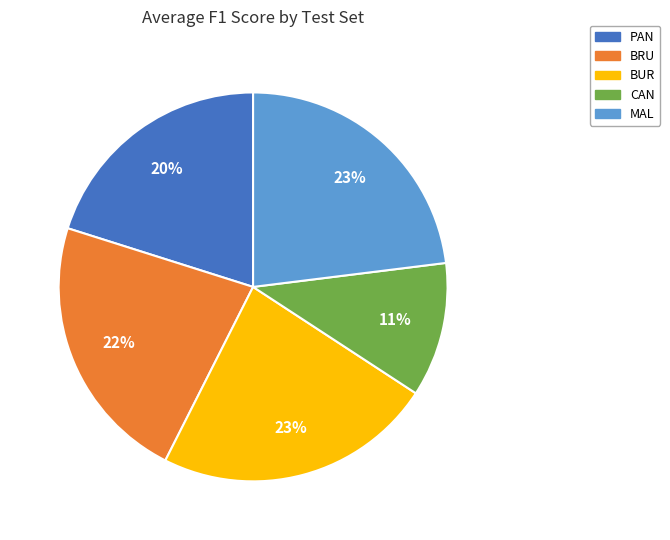

To the nearest percent, what percentage of the pie is BUR?

23%